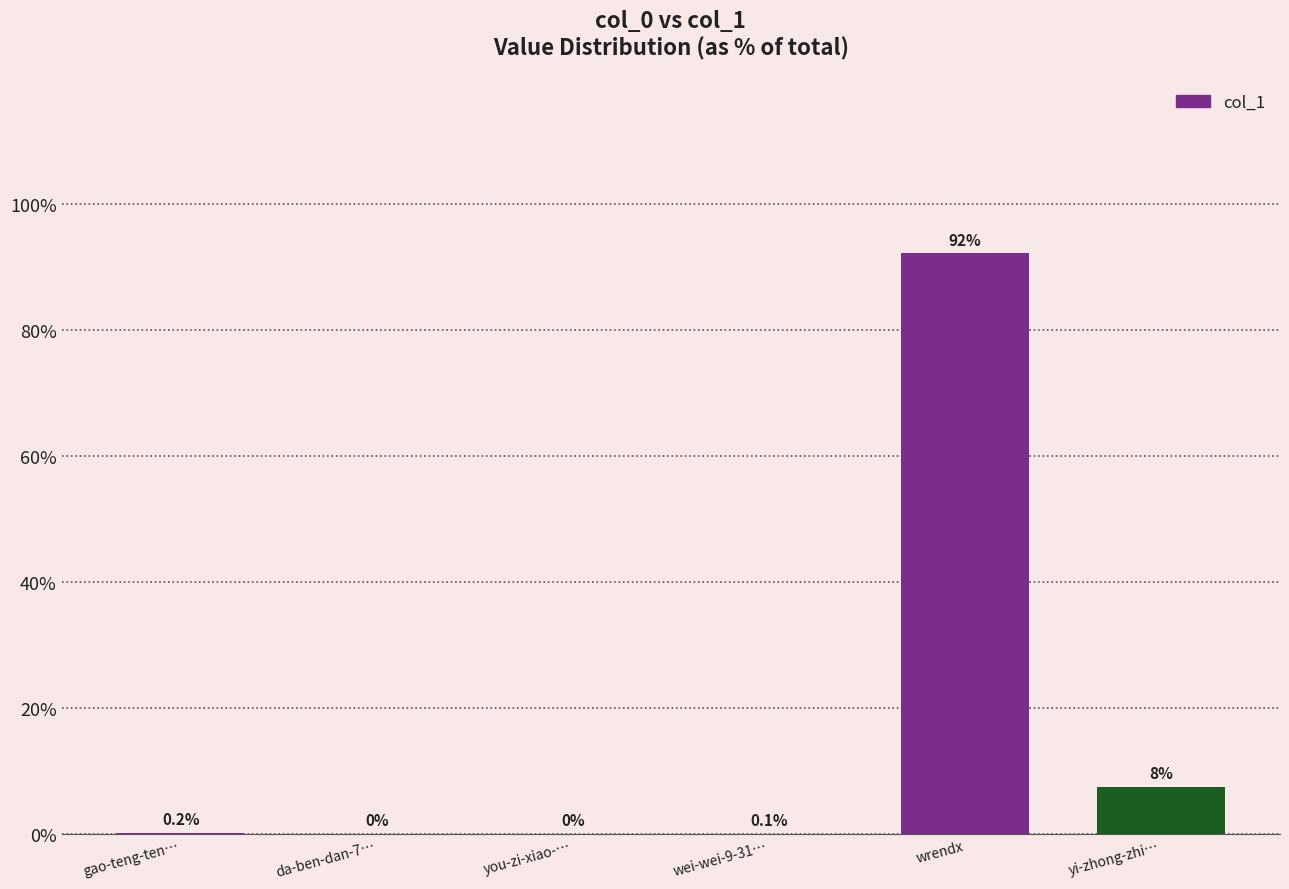

Where is the data nearest to the value 46?

yi-zhong-zhi…